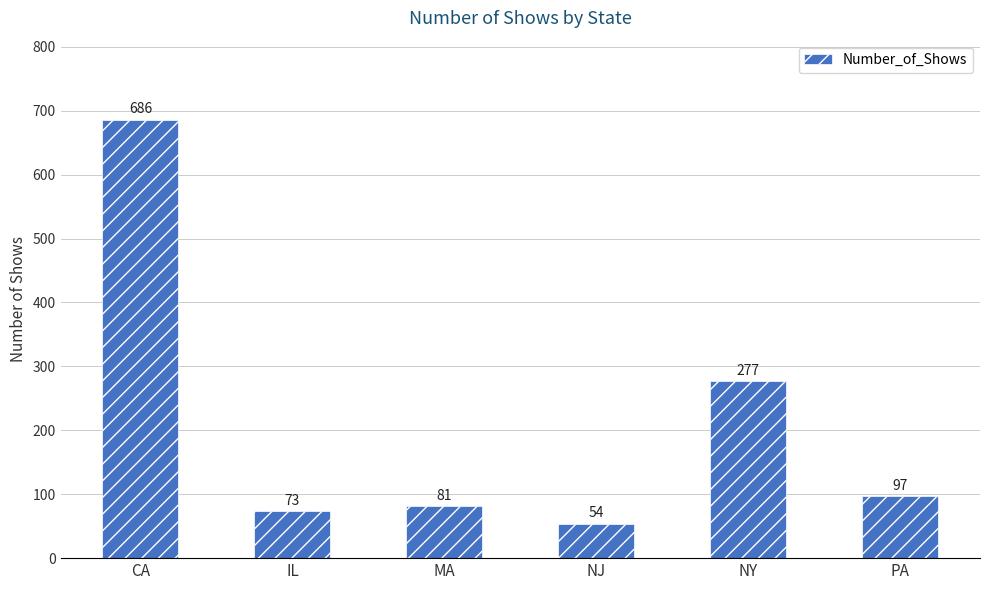

Which category has the lowest value across all series?

NJ